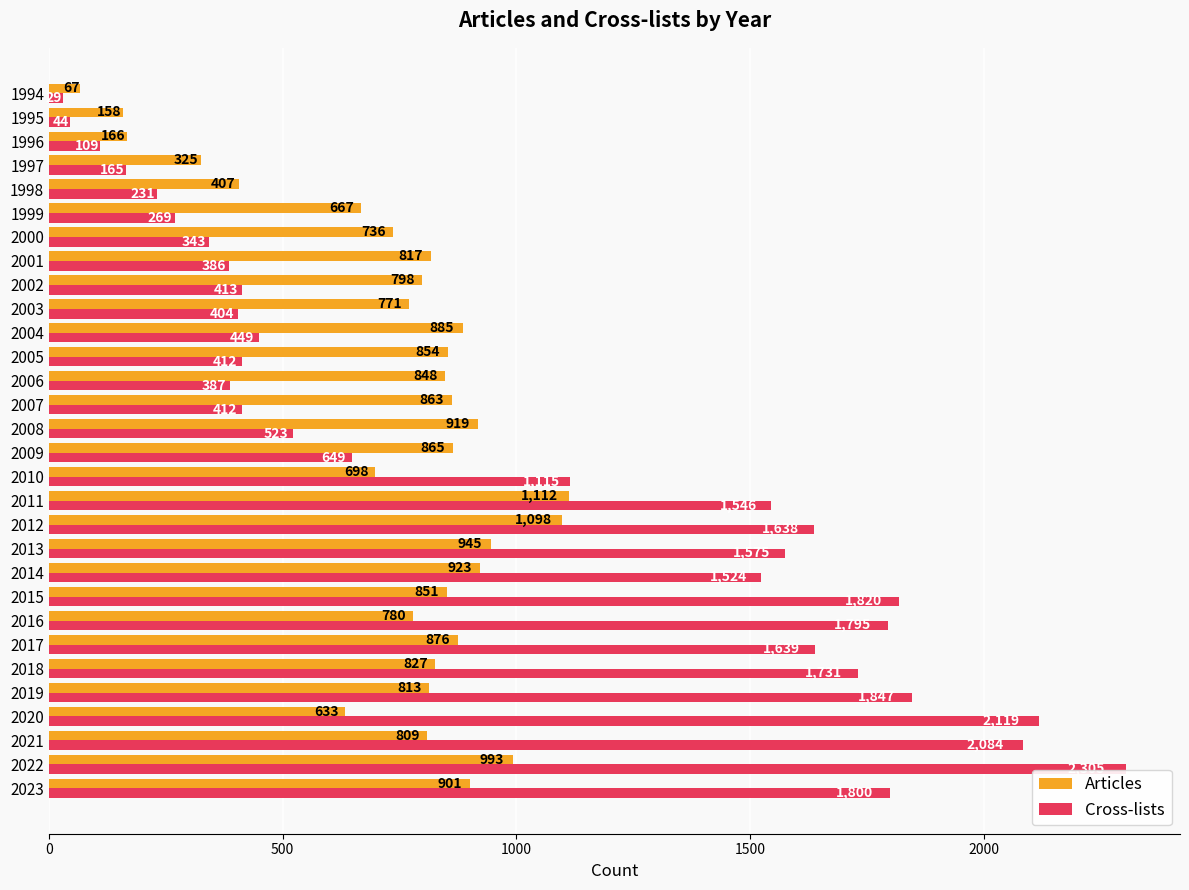

The value of Cross-lists at 2010 is 1115. True or false?

True